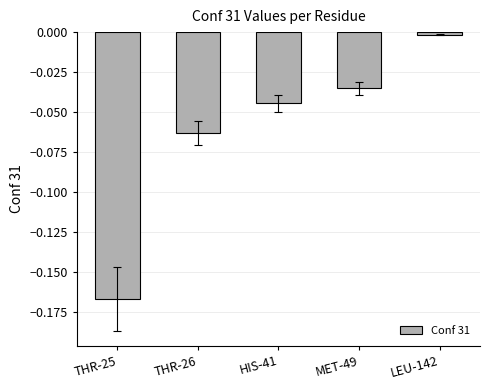

How many bars are there in total?

5